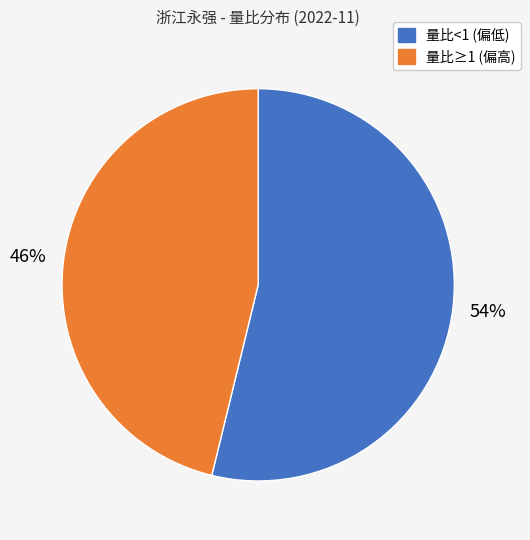

How many segments does this pie chart have?

2